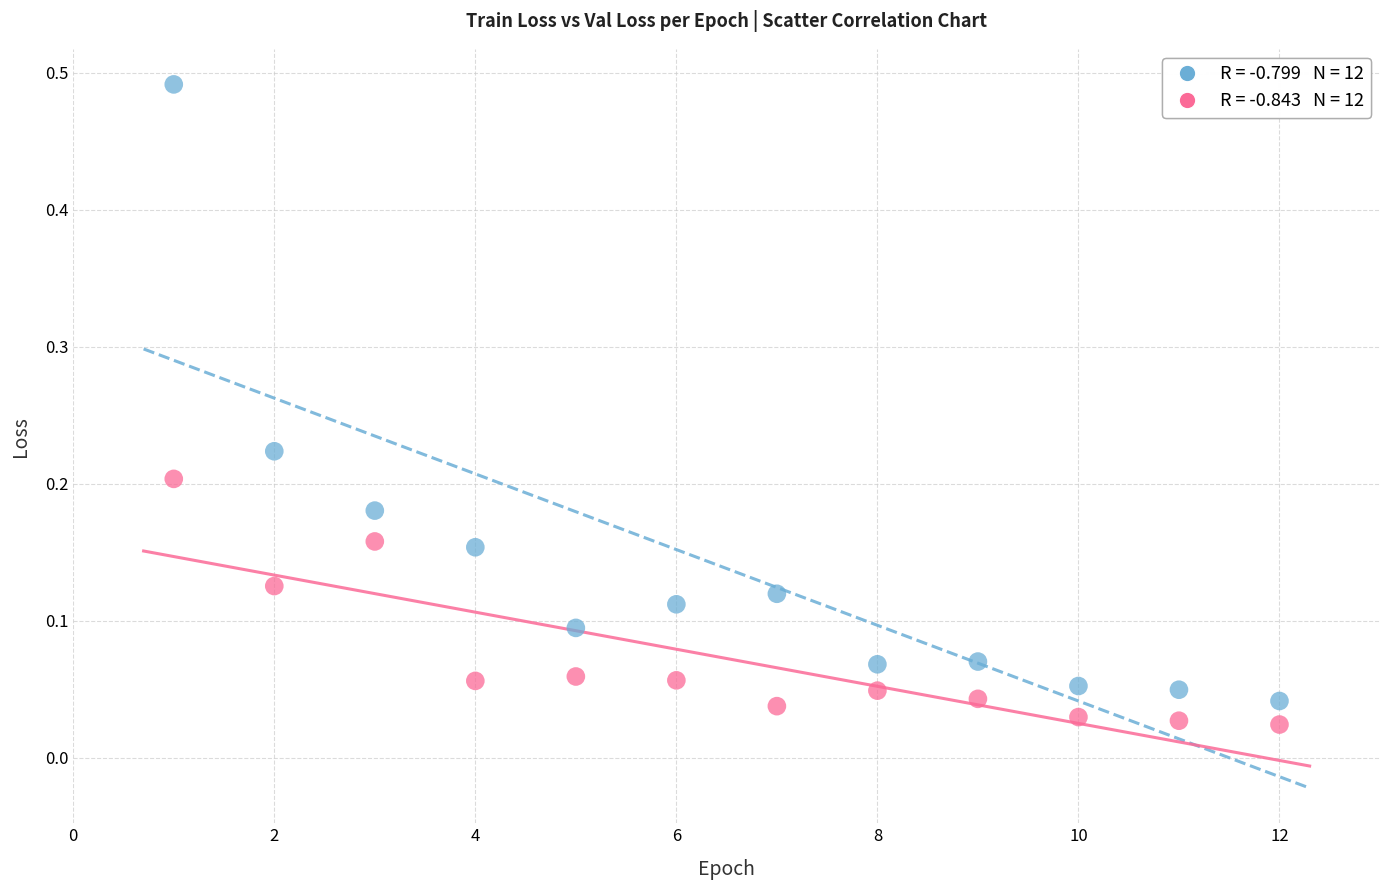

Across all data points, what is the range of X values (max minus min)?

11.0